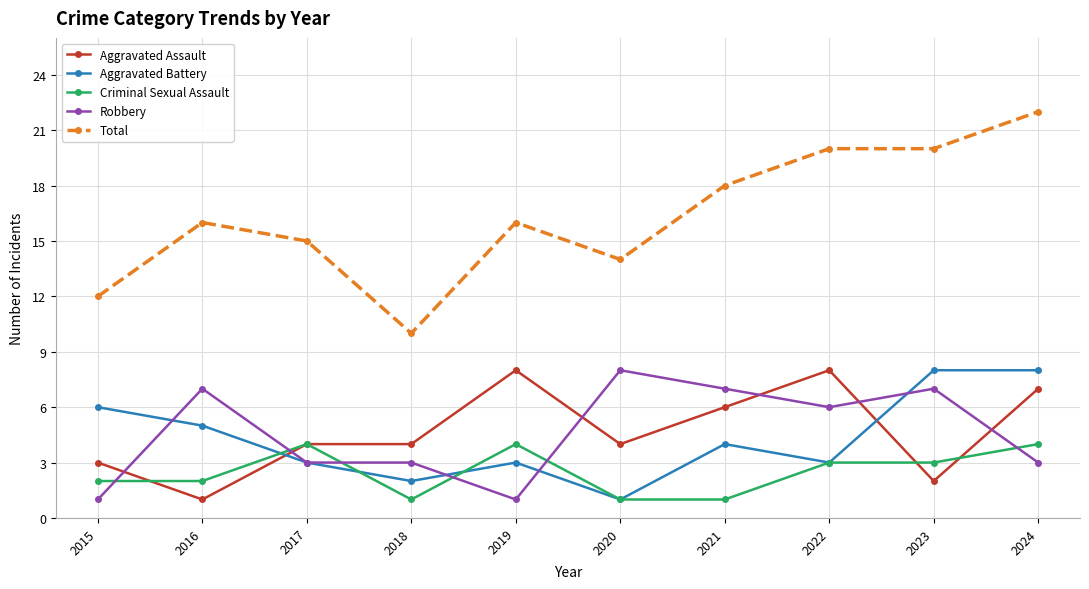

Is it true that Aggravated Assault equals 8 at 2022?

True